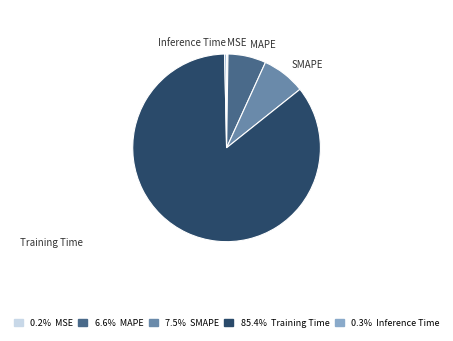

Do Training Time and Inference Time together represent more than half of the pie?

Yes